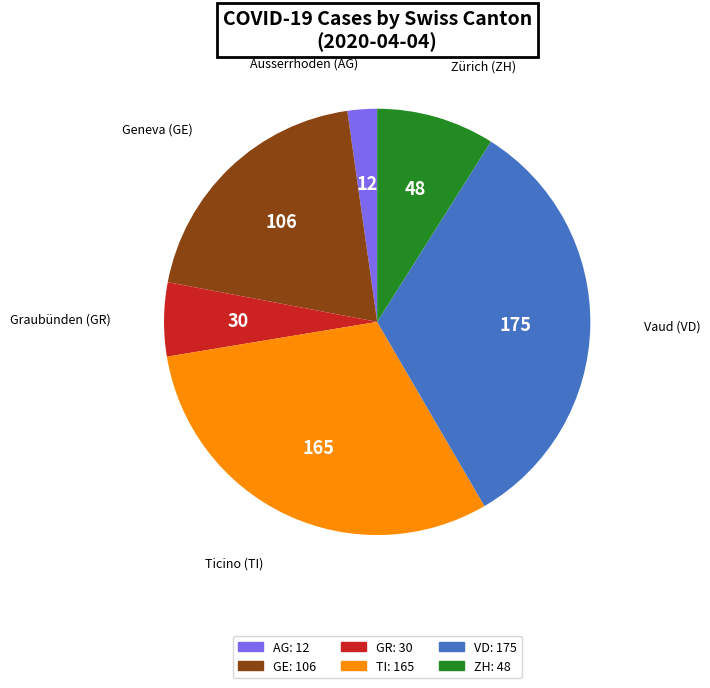

Approximately how many times larger is the value at TI compared to VD?

0.9